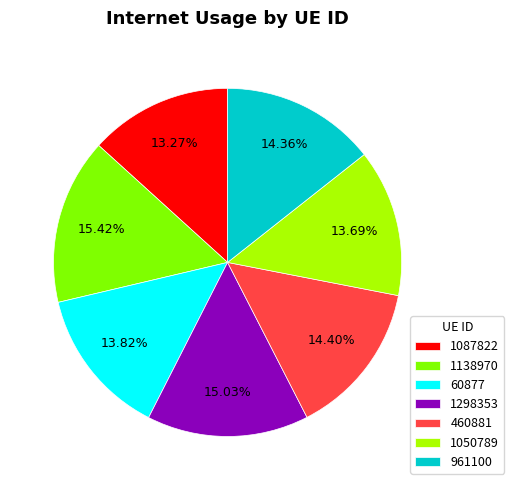

What percentage is NOT represented by 1087822?

86.7%